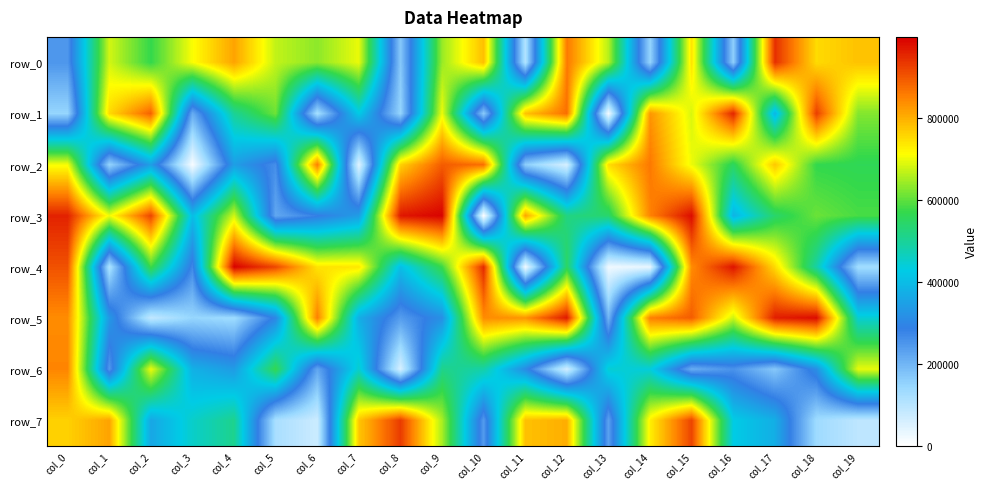

The row_2 series shows 872449 at col_10. True or false?

True